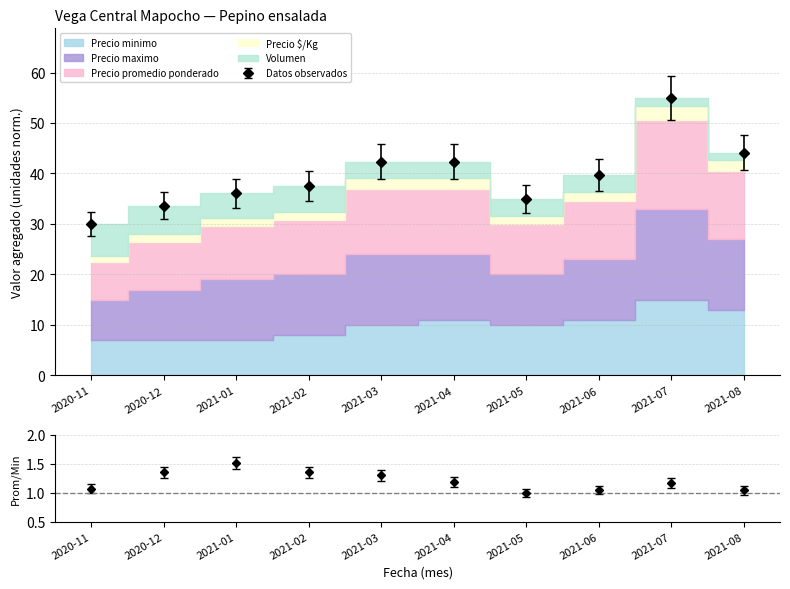

True or false: Precio promedio ponderado and Precio $/Kg intersect in this chart.

False